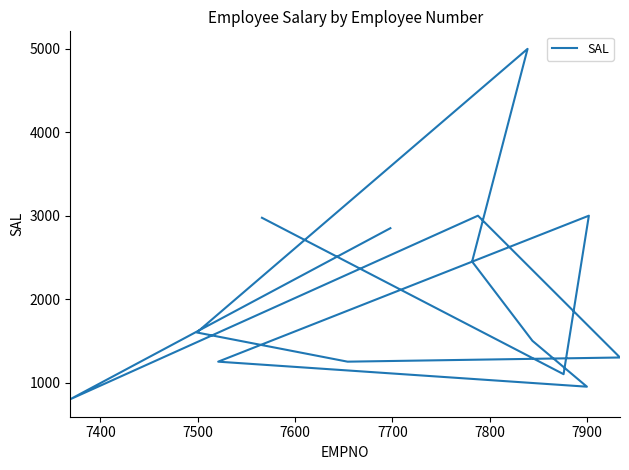

How many points are lower than both their immediate neighbors (excluding endpoints)?

4